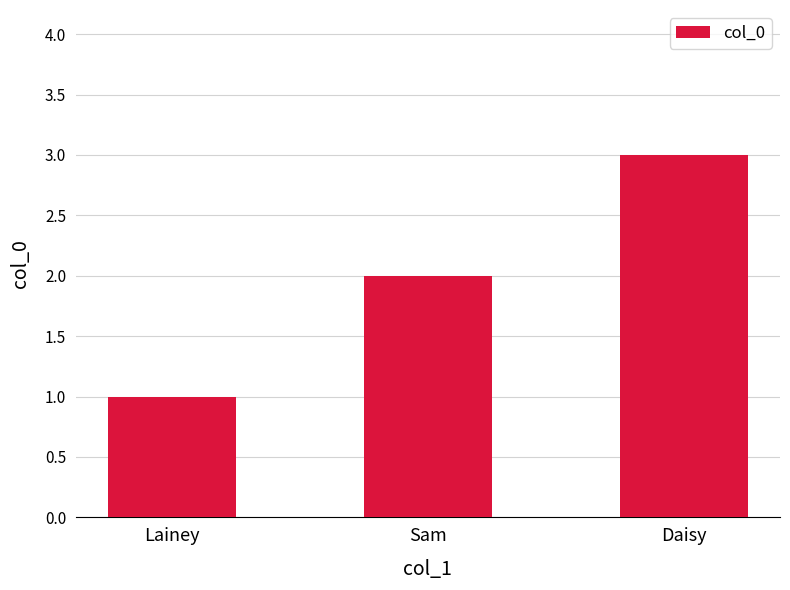

Read the value at Sam.

2